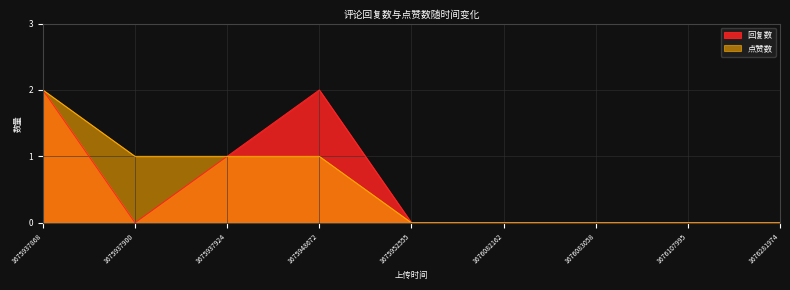

List the labels in order of 点赞数 value, largest first.

1675937868, 1675937900, 1675937924, 1675948672, 1675952555, 1676082162, 1676083058, 1676107995, 1676281974